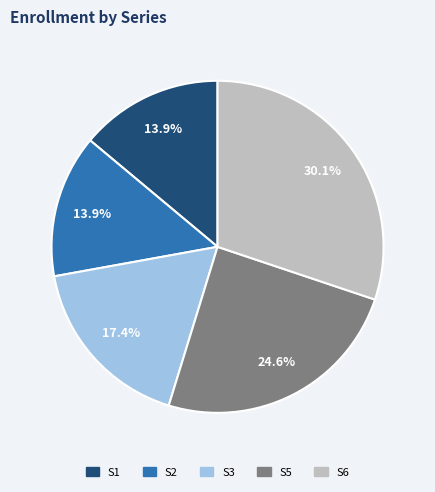

How many segments does this pie chart have?

5